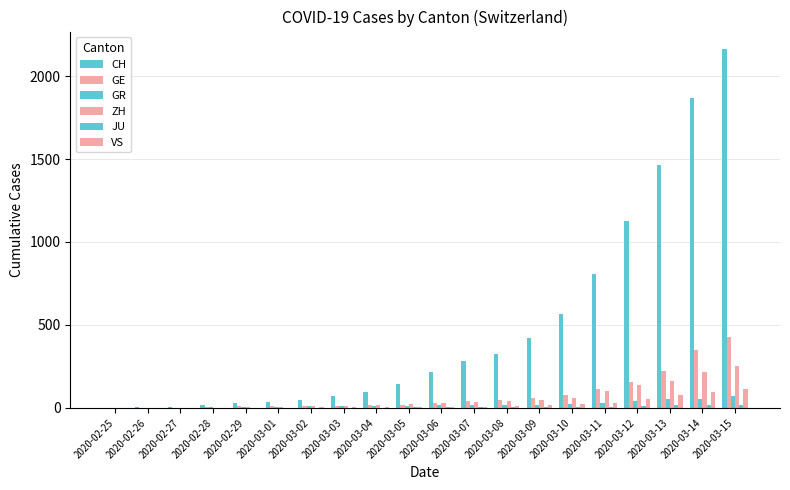

Between 2020-02-29 and 2020-03-04, which series saw the biggest shift?

CH